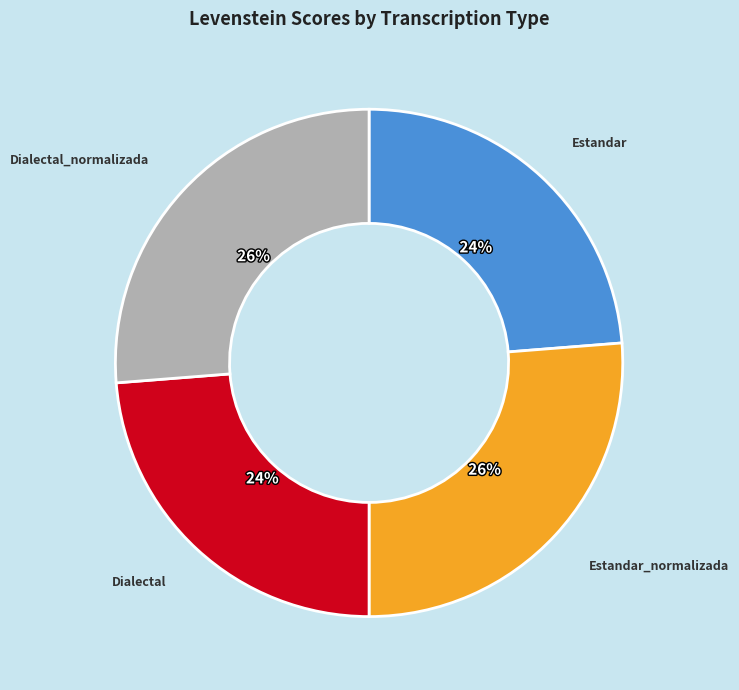

True or false: Dialectal accounts for 24% of the total.

True